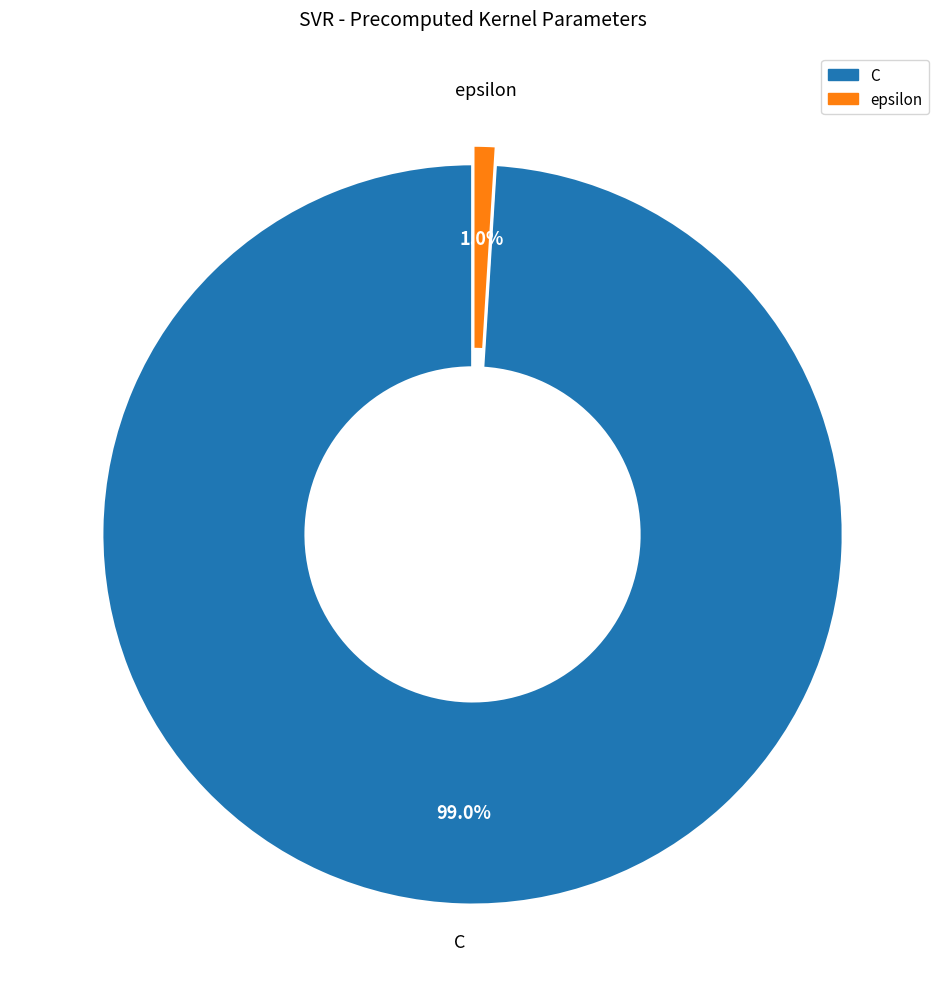

To the nearest percent, what is the average slice percentage?

50%